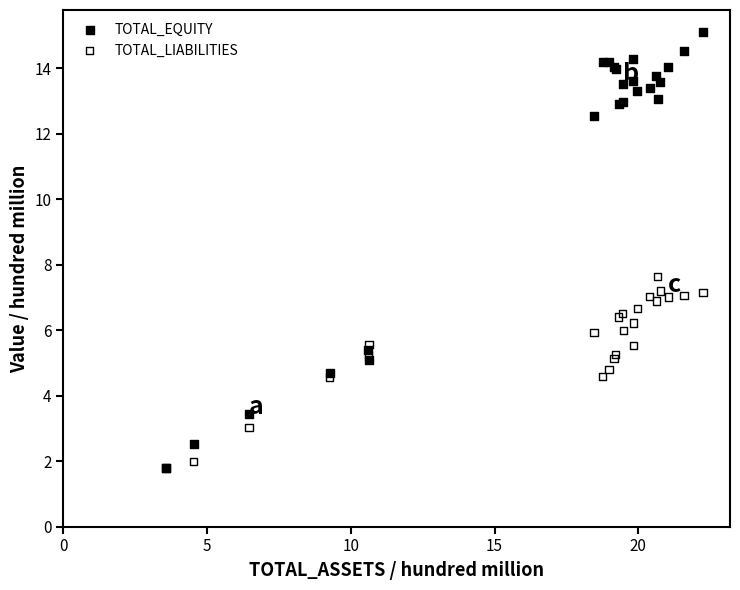

Across all series, what Y value is closest to 8?

7.6